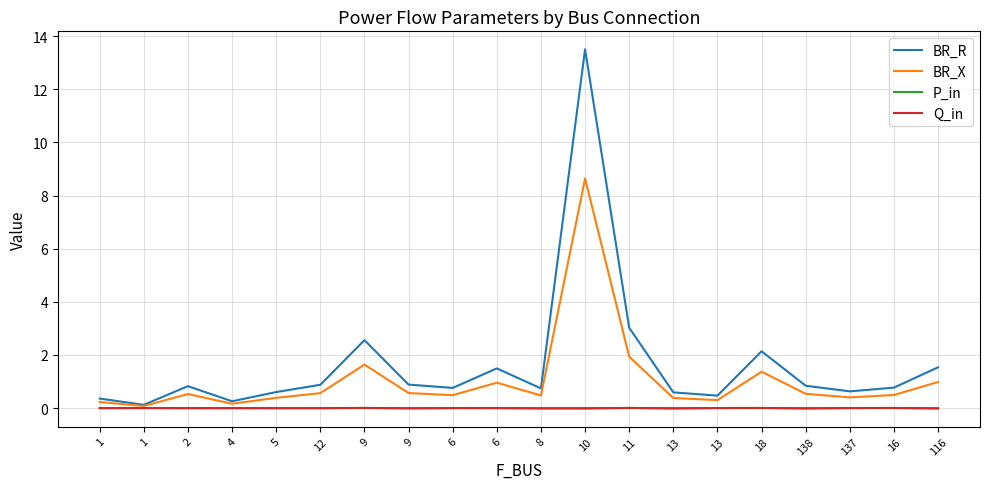

What is the value of the BR_X point at the 14th from the left?

0.4